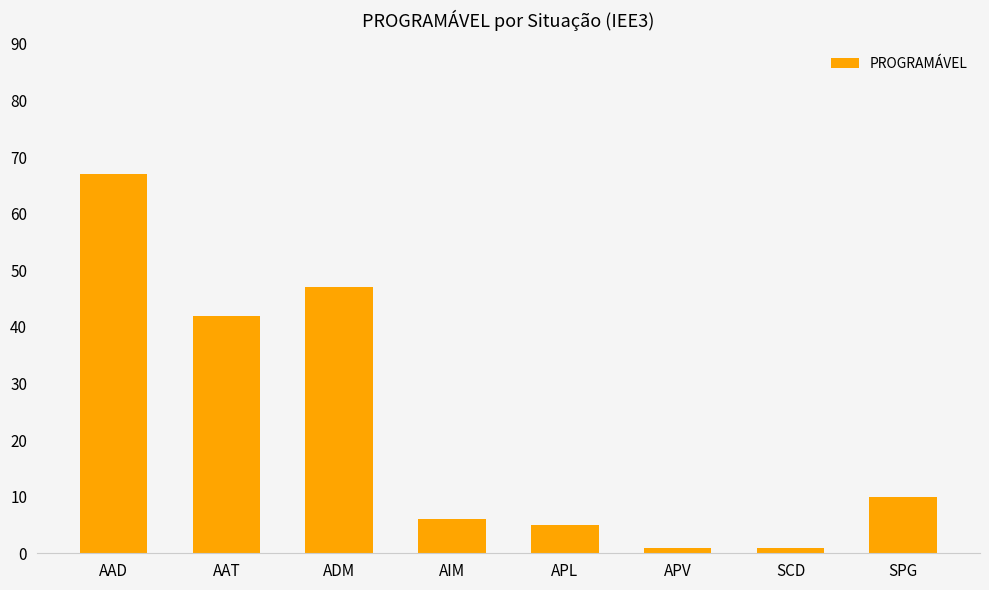

At which label does the data first exceed 10?

AAD